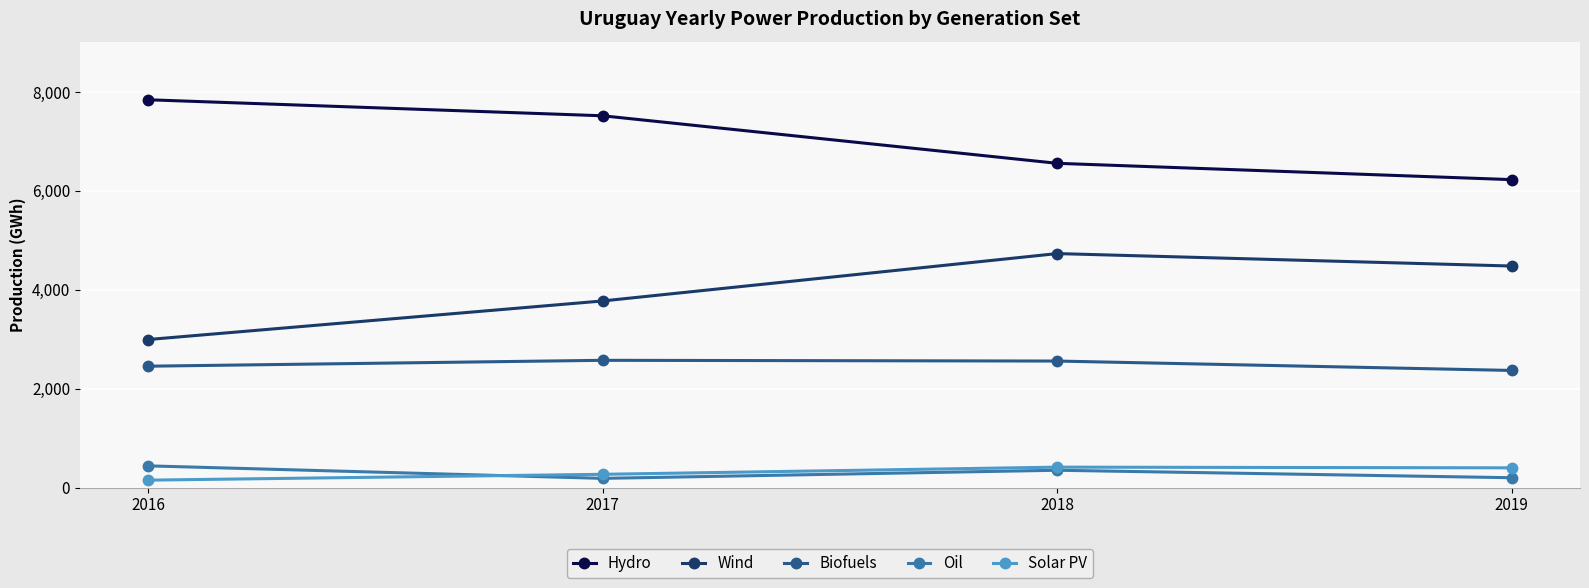

What is the sum of the Solar PV values at 2016 and 2017?

420